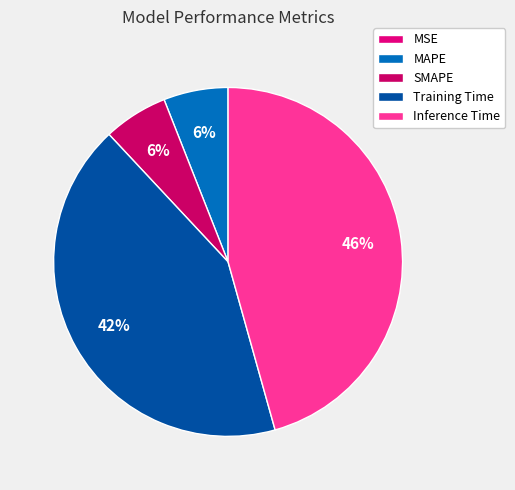

Count the number of slices in the pie.

5